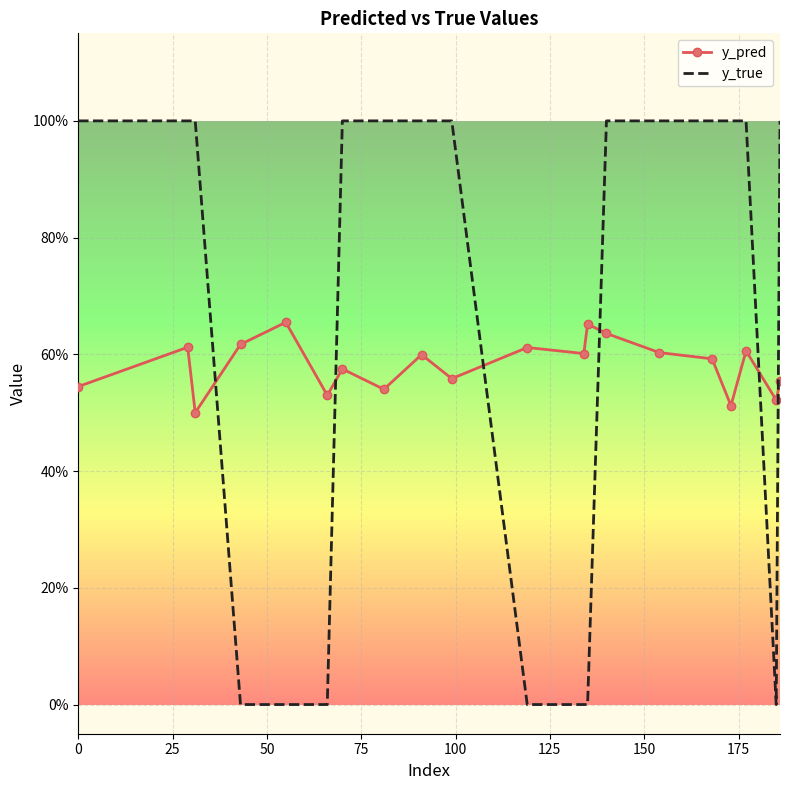

True or false: y_pred has more than 0 points higher than both neighbors.

True